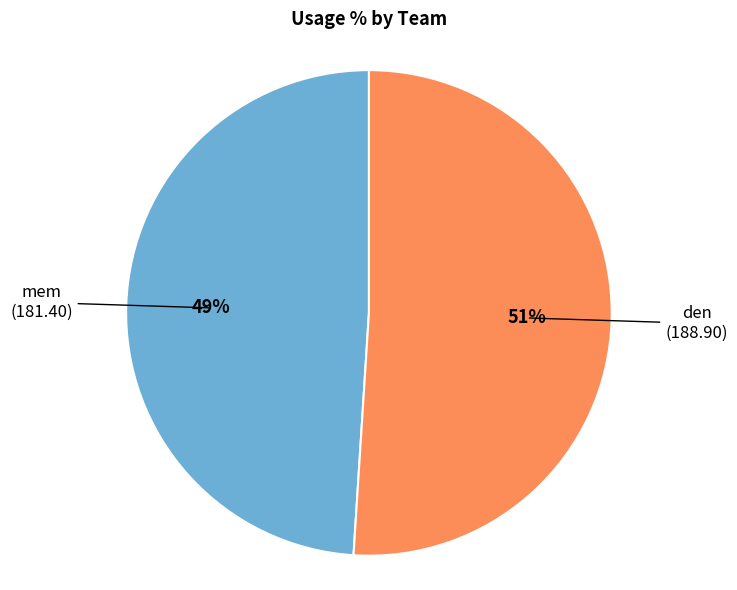

To the nearest percent, what is the difference between the largest and smallest slice percentages?

2%